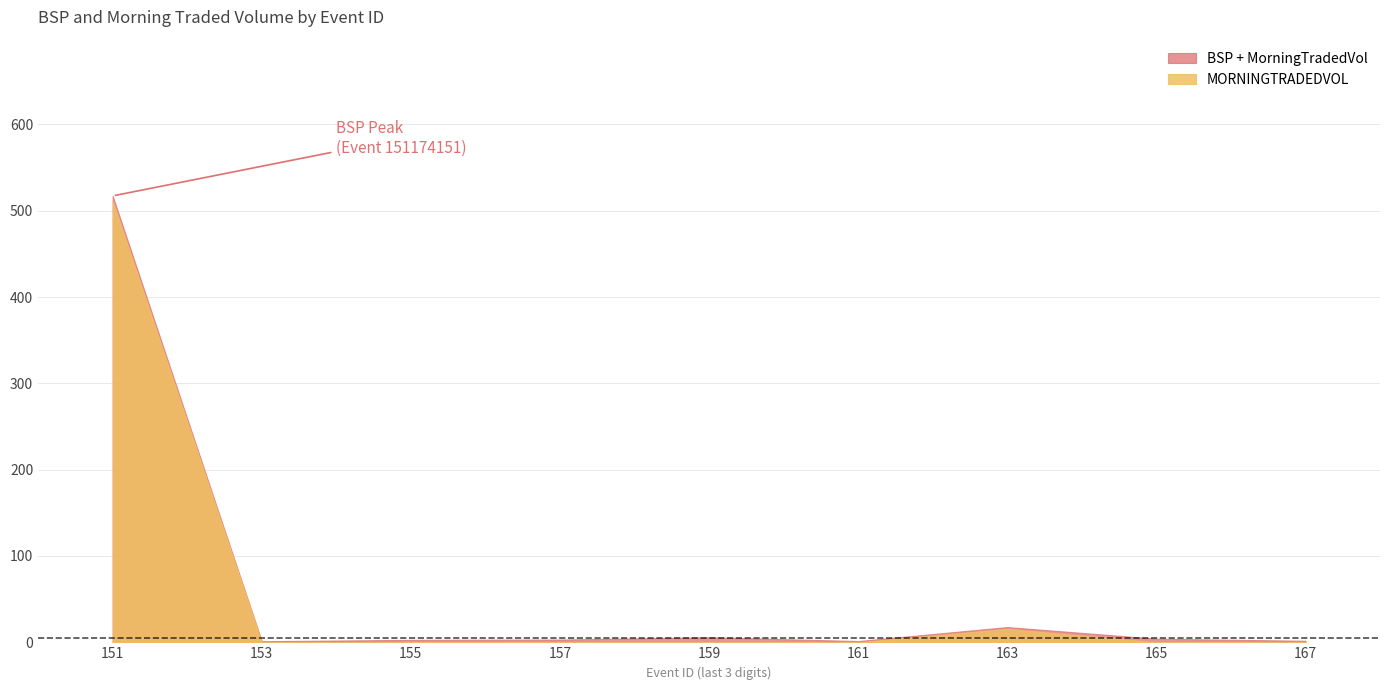

Which label corresponds to the smallest value in the chart?

151174153